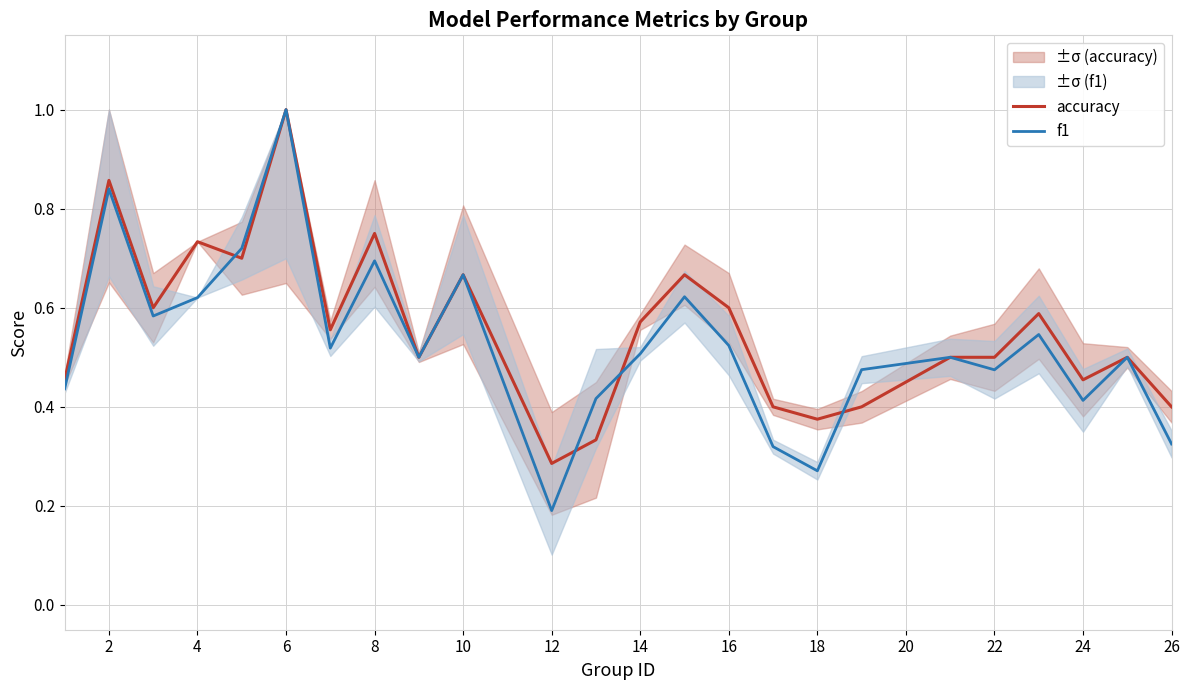

The value of f1 at 4 is 1.0. True or false?

False